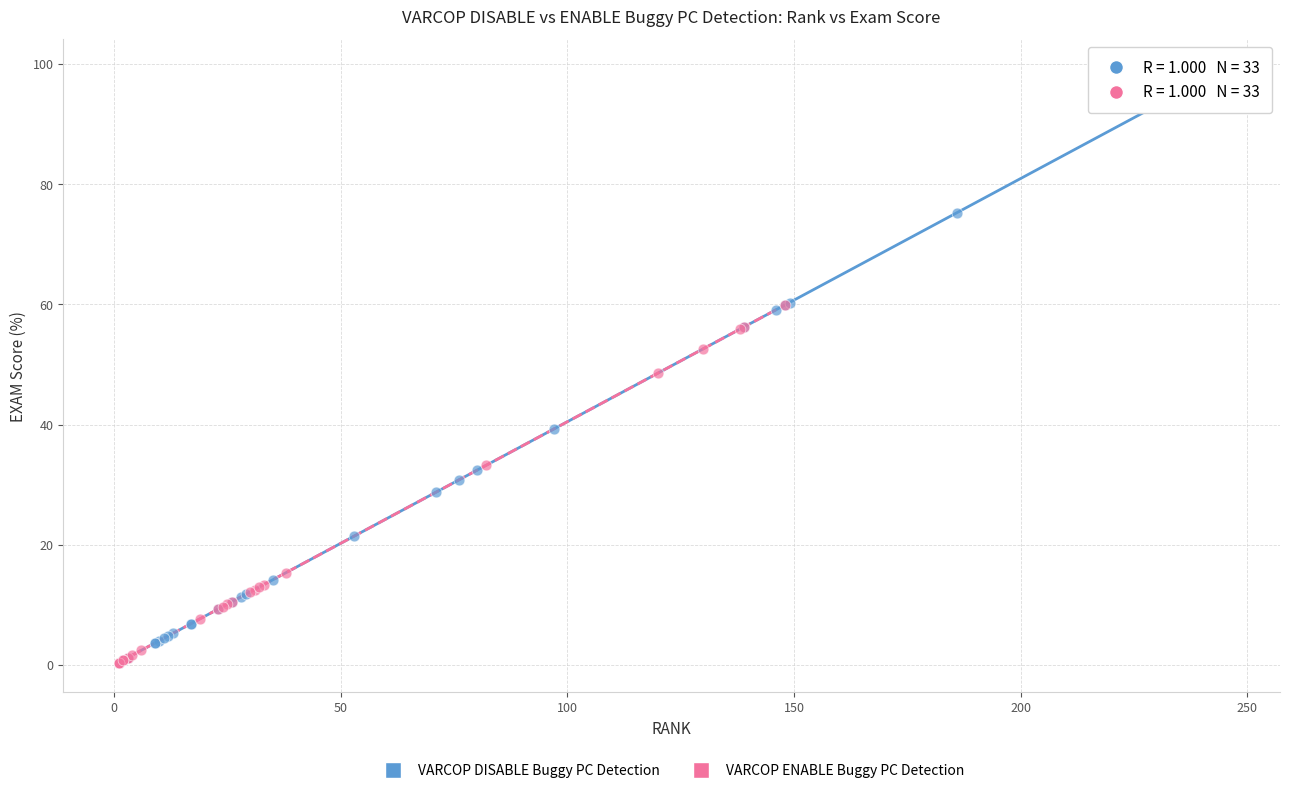

Which series reaches the maximum Y coordinate?

VARCOP DISABLE Buggy PC Detection